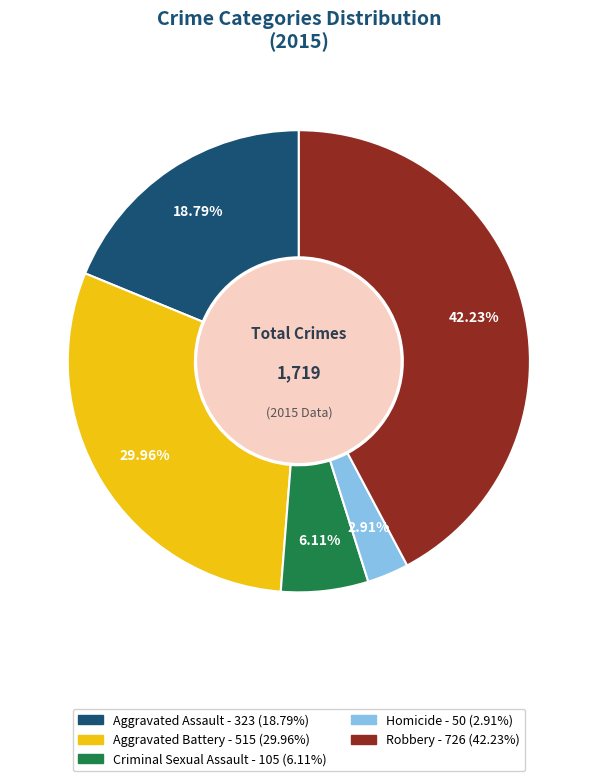

To the nearest percent, what percentage of the pie is Aggravated Battery?

30%